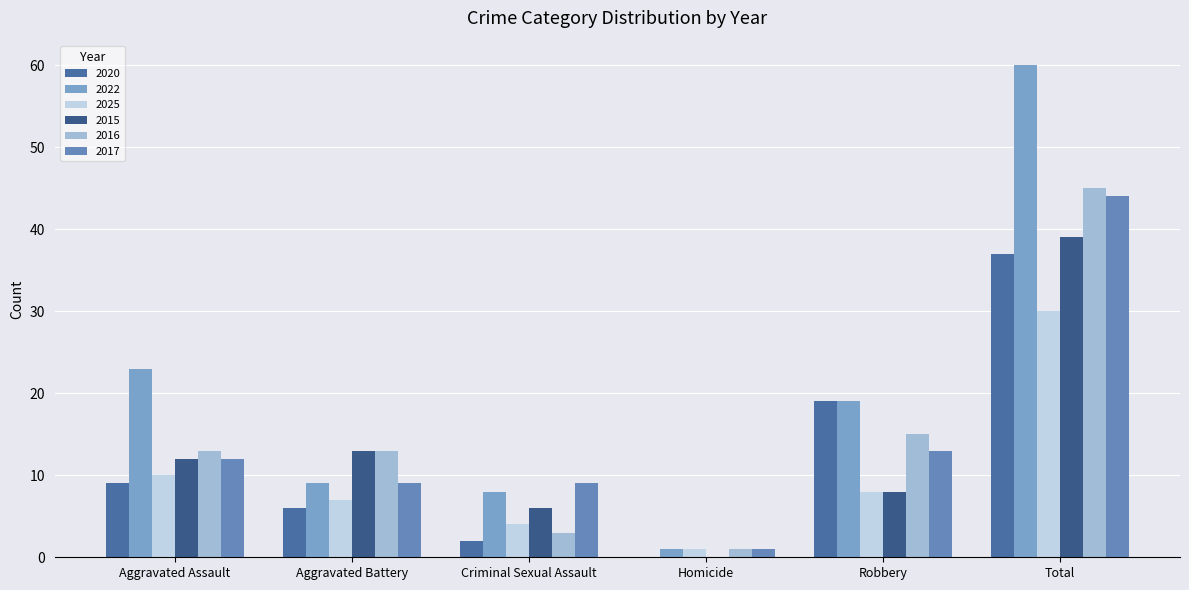

What is the sum of the 2017 values at Homicide and Aggravated Battery?

10